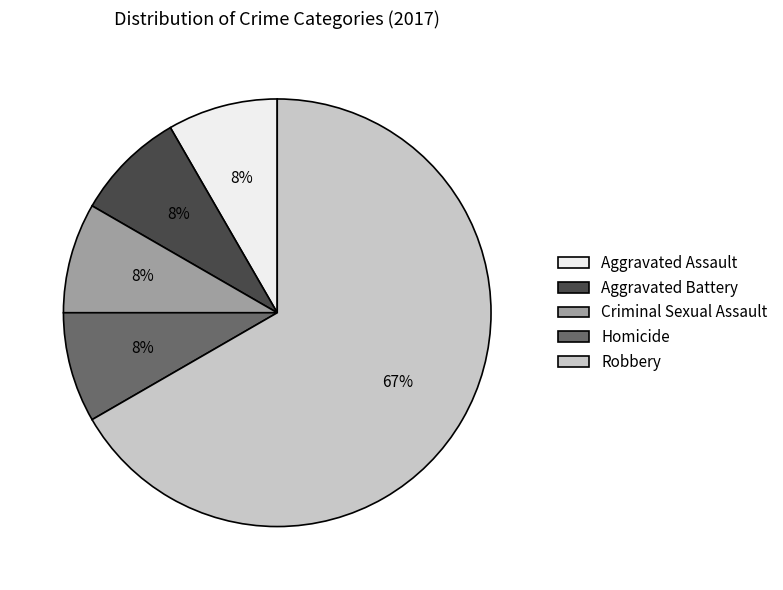

Is it true that Homicide is 15% of the pie?

False